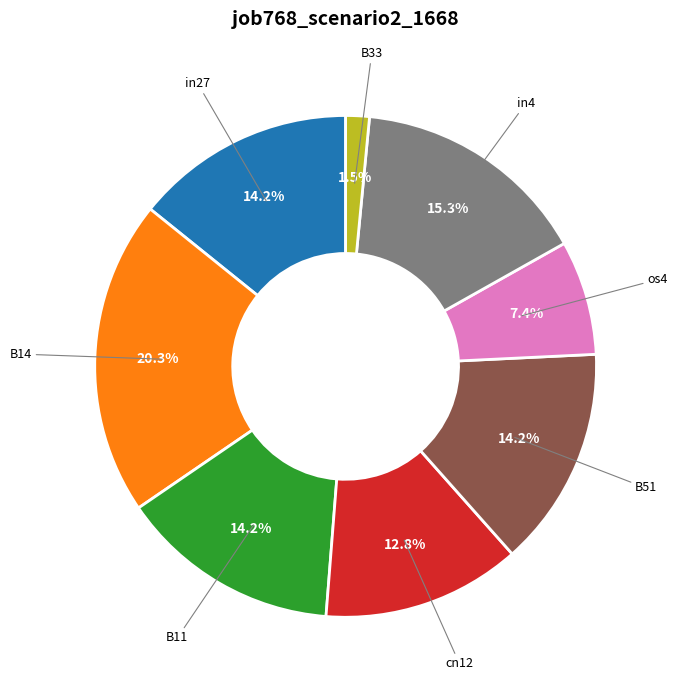

How many slices are in this pie chart?

8